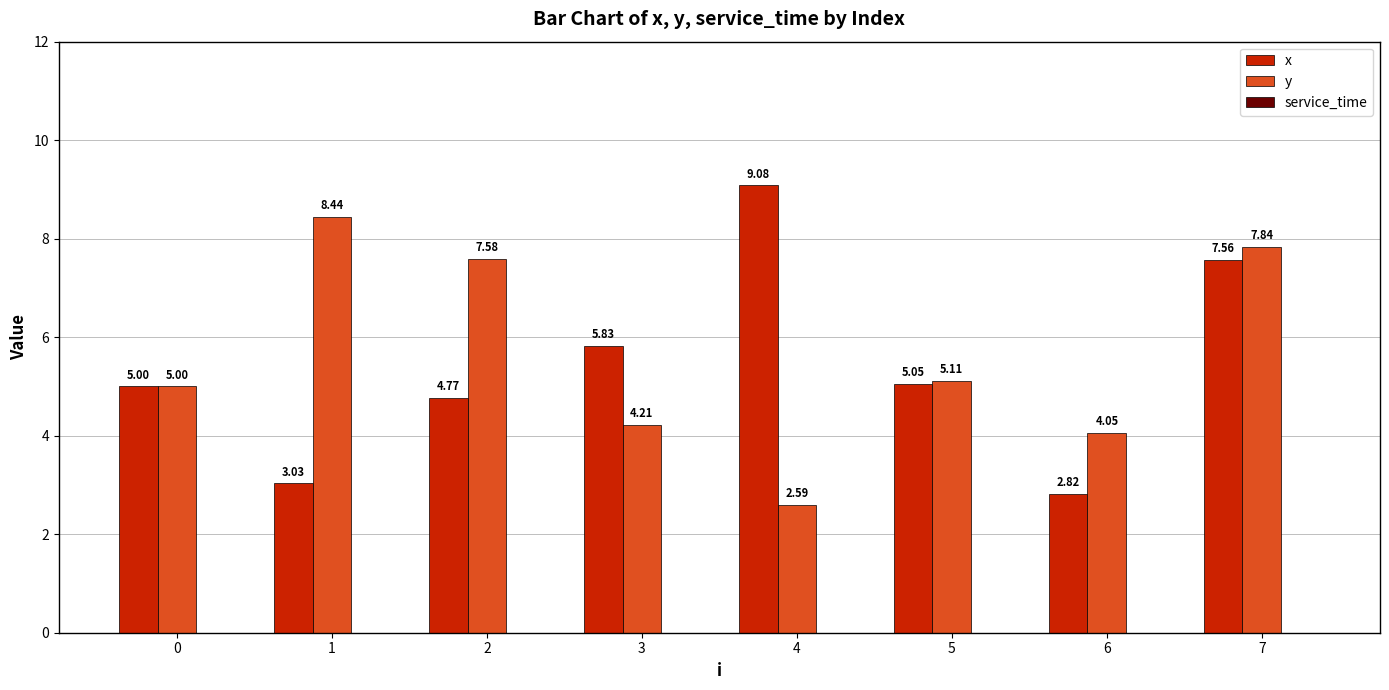

What is the difference between the y values at 3 and 2?

3.4